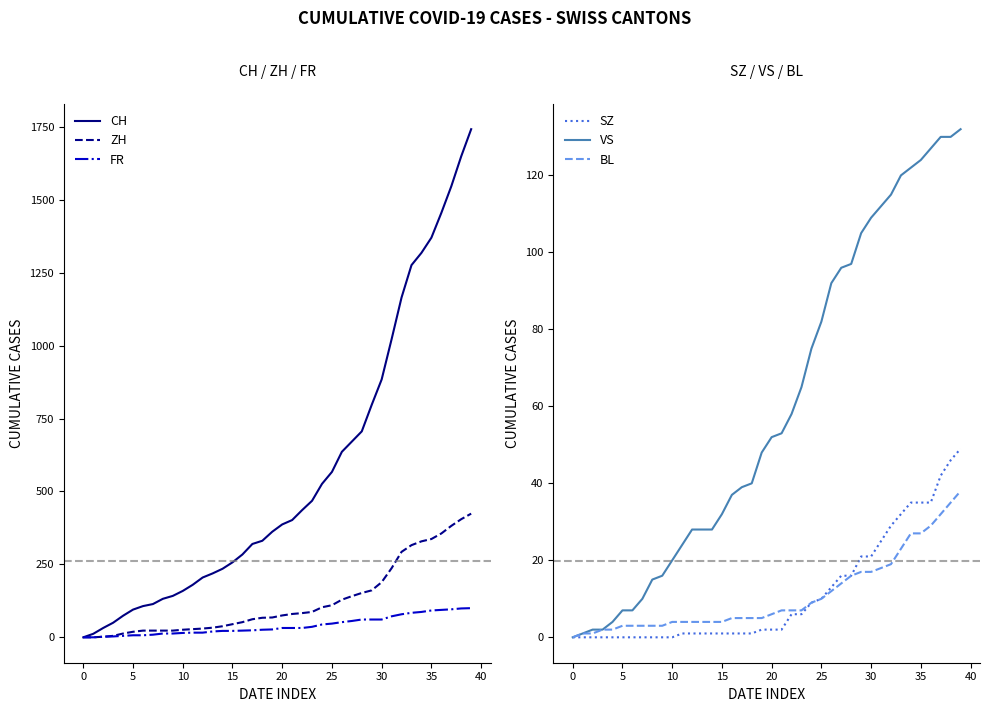

How many values in the CH series exceed 387?

19